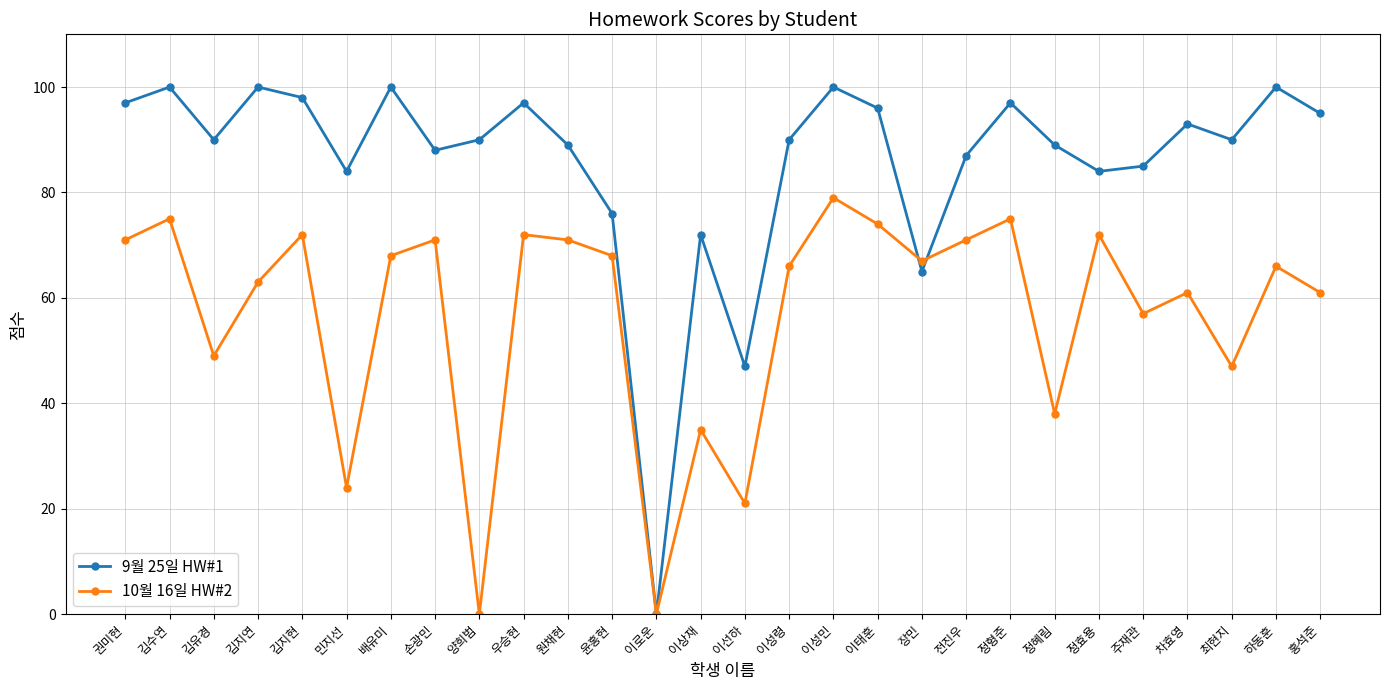

Where does the 9월 25일 HW#1 series first go above 90?

권미현